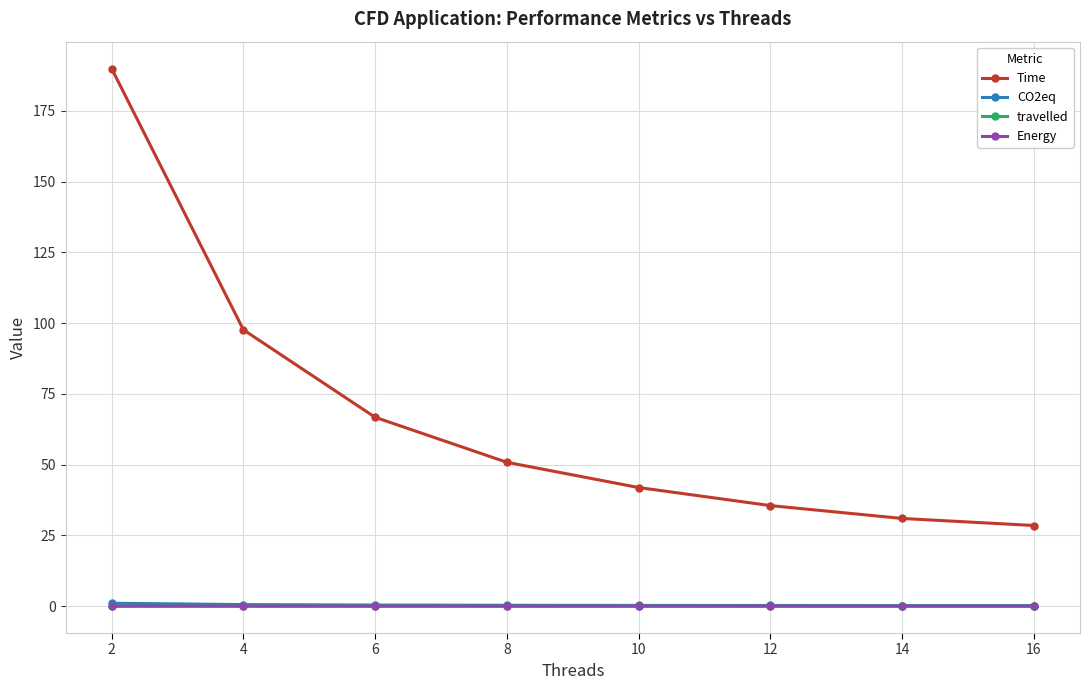

What is the sum of all Time values?

542.1